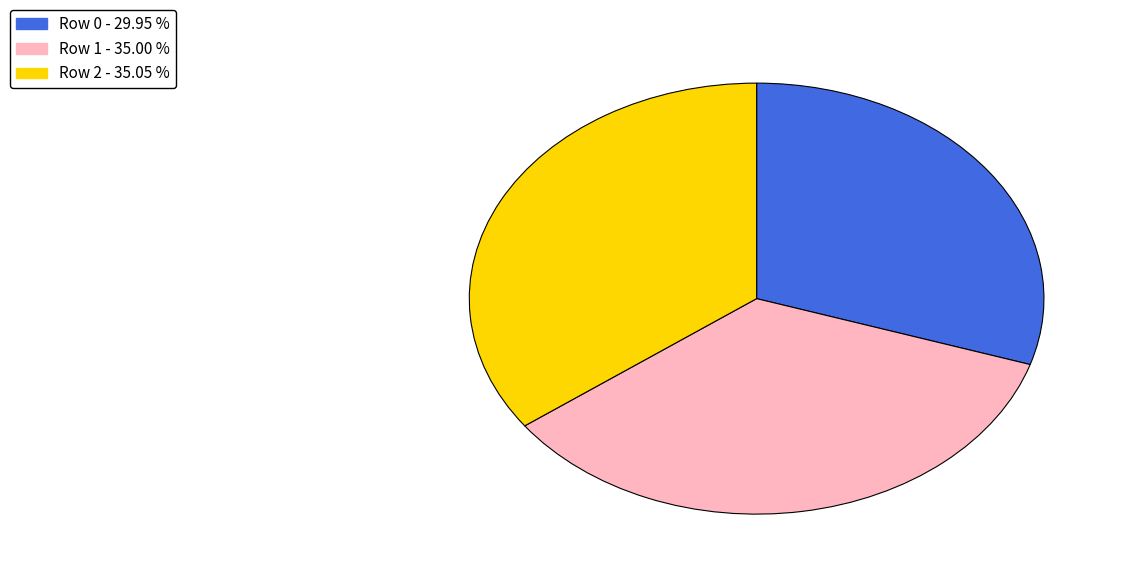

What is the ratio of the value at Row 1 to the value at Row 2?

1.0